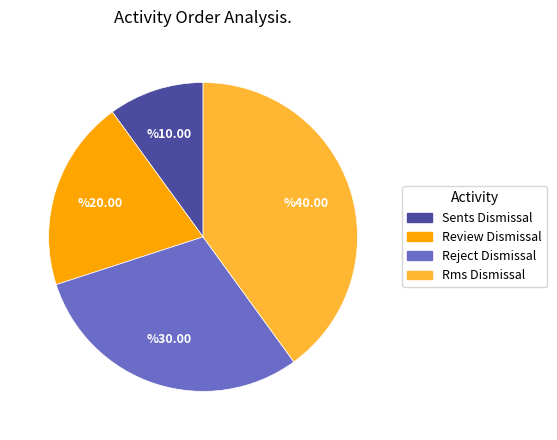

Is there any slice that represents more than half of the pie?

No